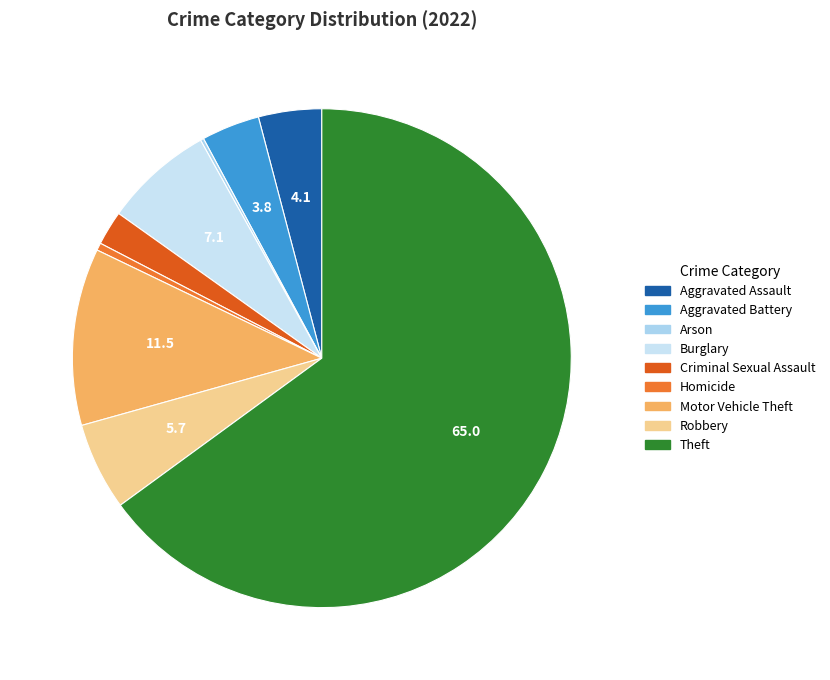

Between Aggravated Battery and Homicide, which is larger?

Aggravated Battery